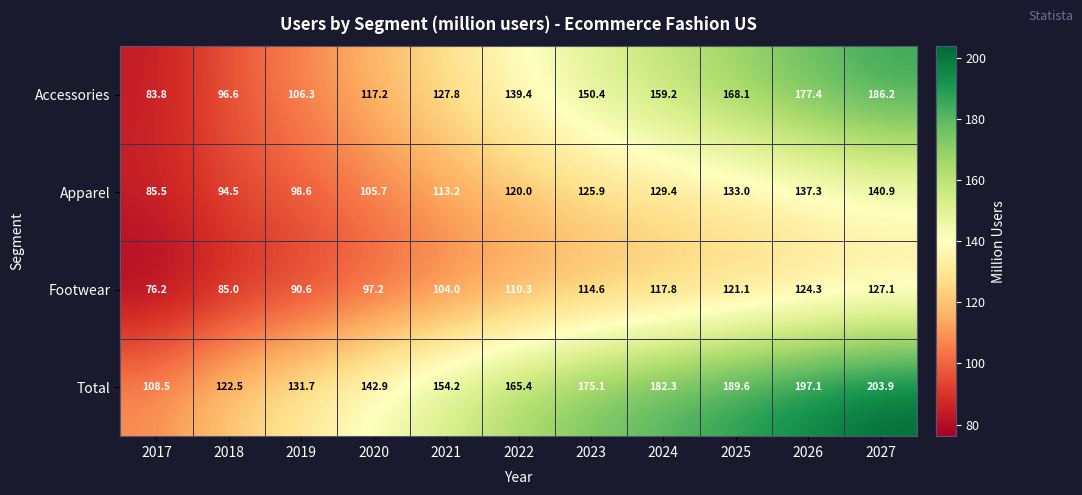

At which category is the sum across all series the highest?

2027